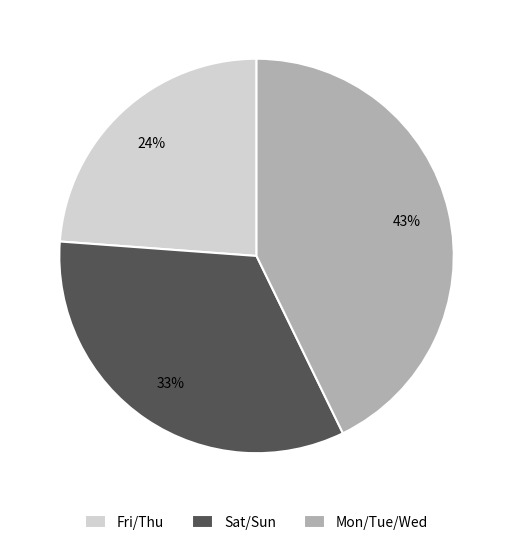

To the nearest percent, what portion does Sat/Sun represent?

33%